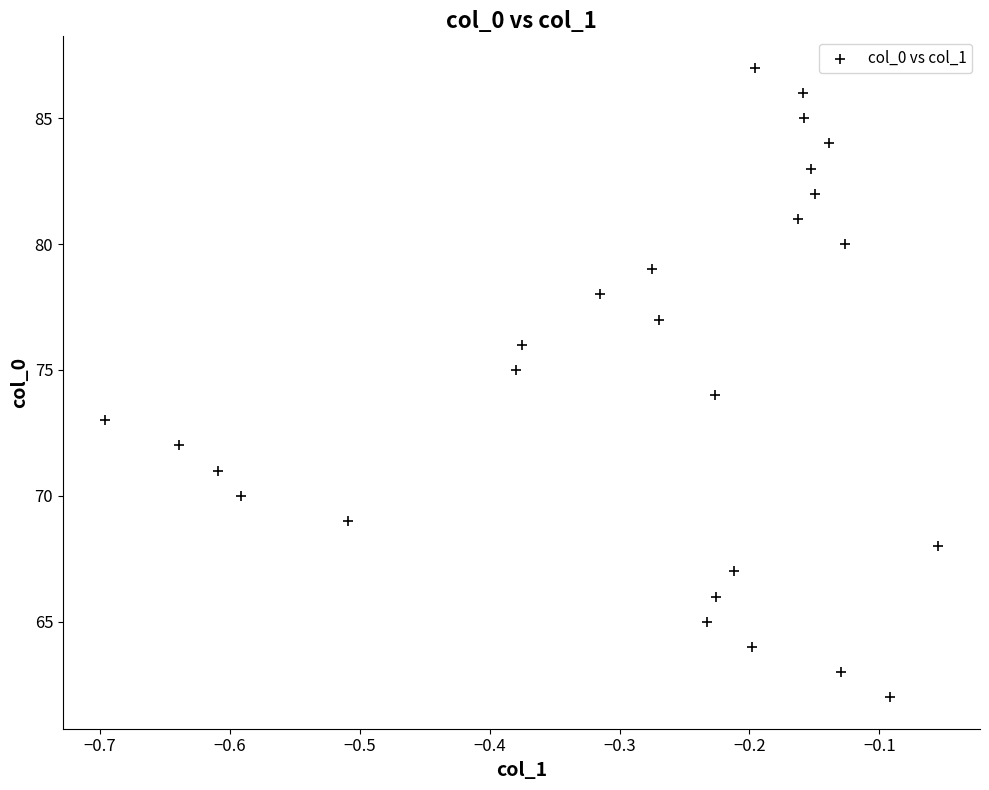

What is the range of Y values (max minus min)?

25